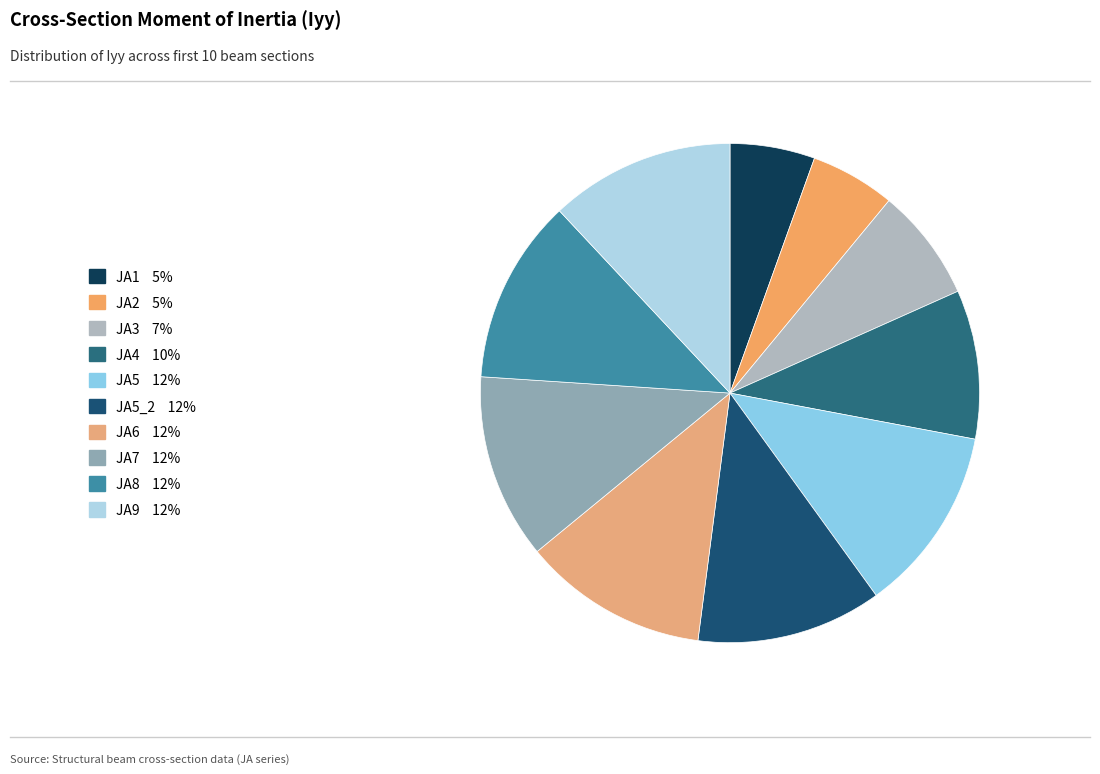

What is the smallest slice in the pie chart?

JA2